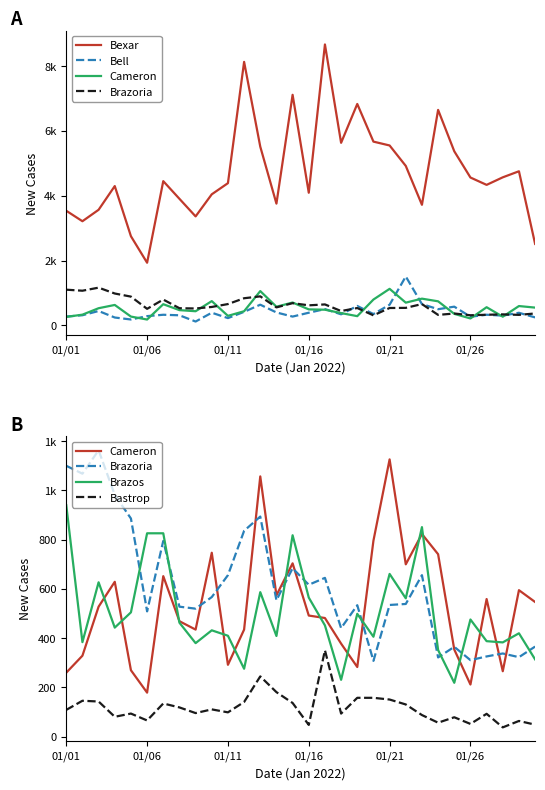

At how many categories does at least one series exceed 4145?

18